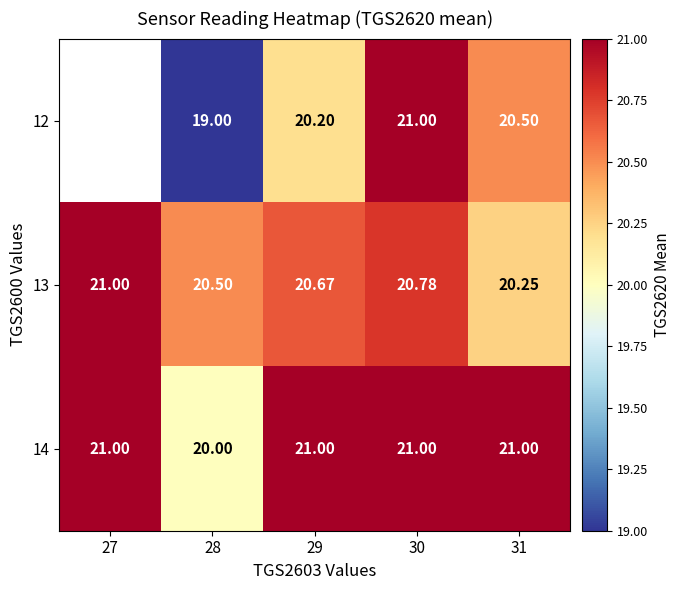

How many categories are shown in the chart?

5